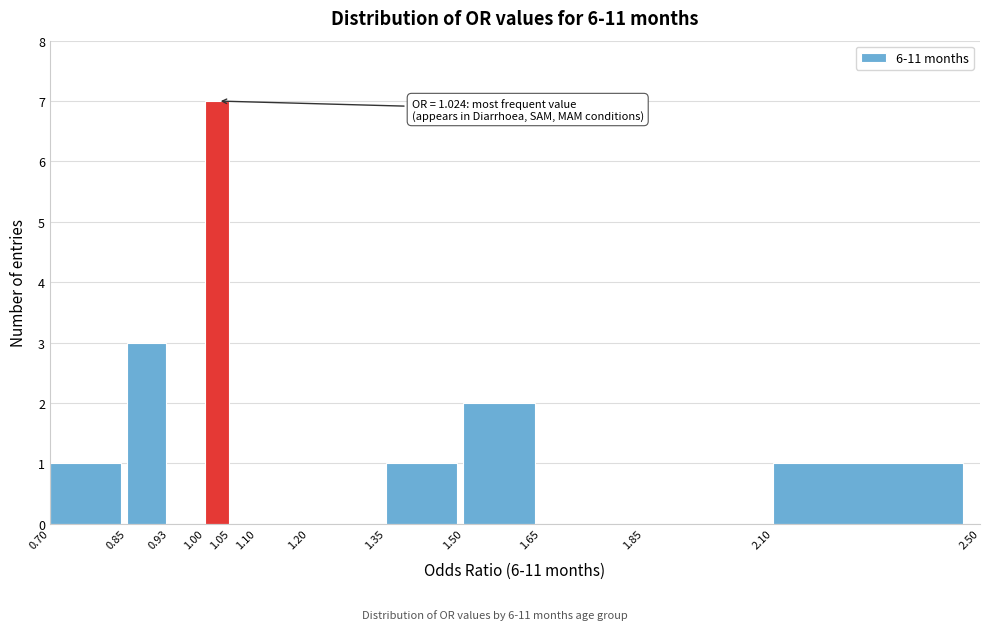

Over which range of the x-axis is the bar tallest?

1.00 to 1.05